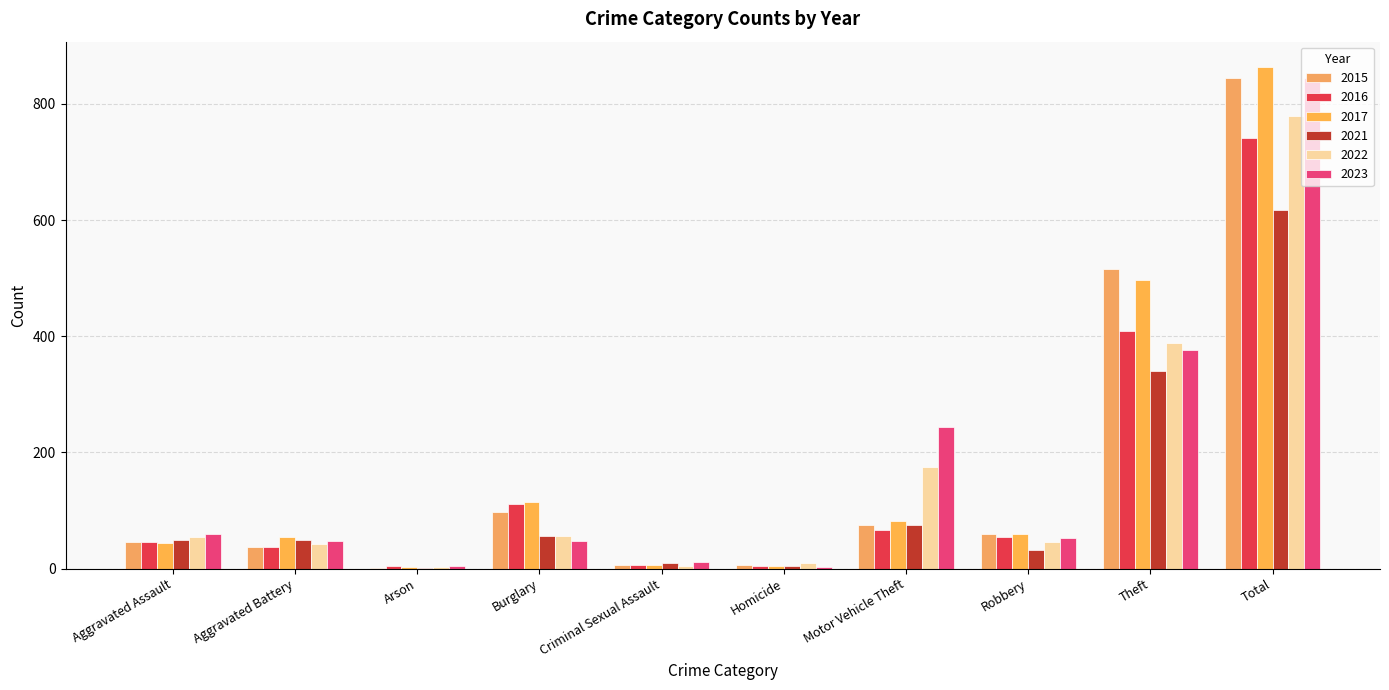

What is the maximum value shown in the chart?

864